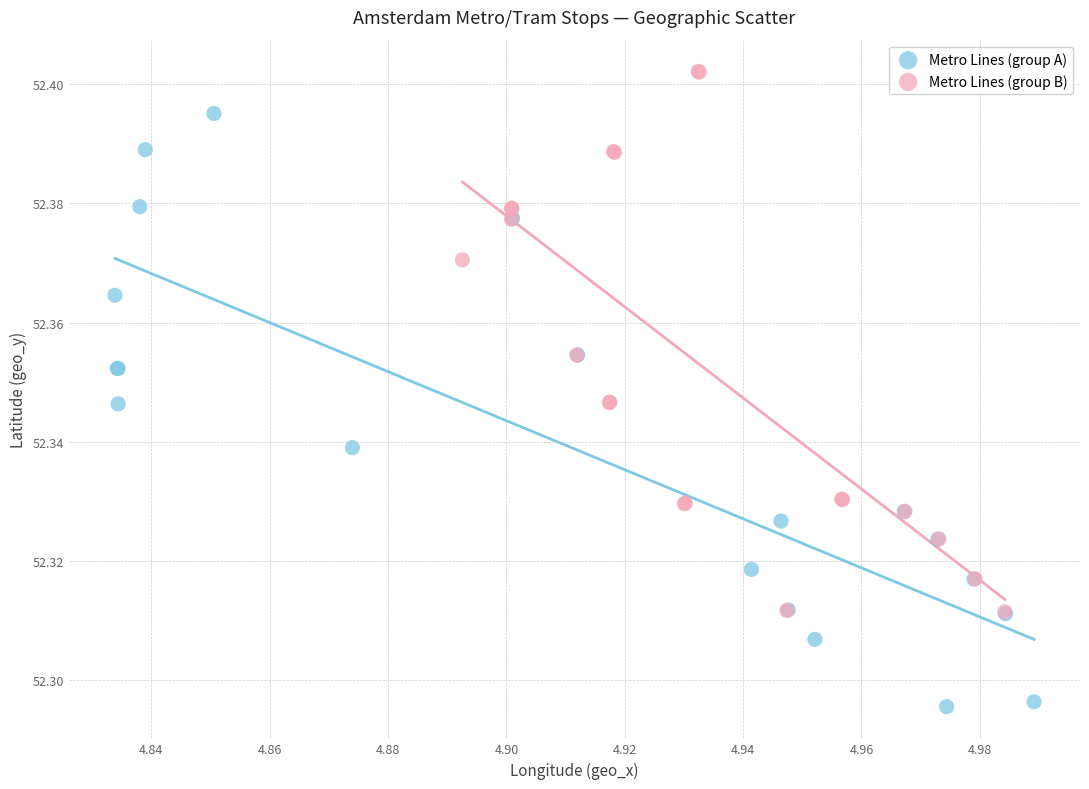

Which series reaches the maximum Y coordinate?

Metro Lines (group B)